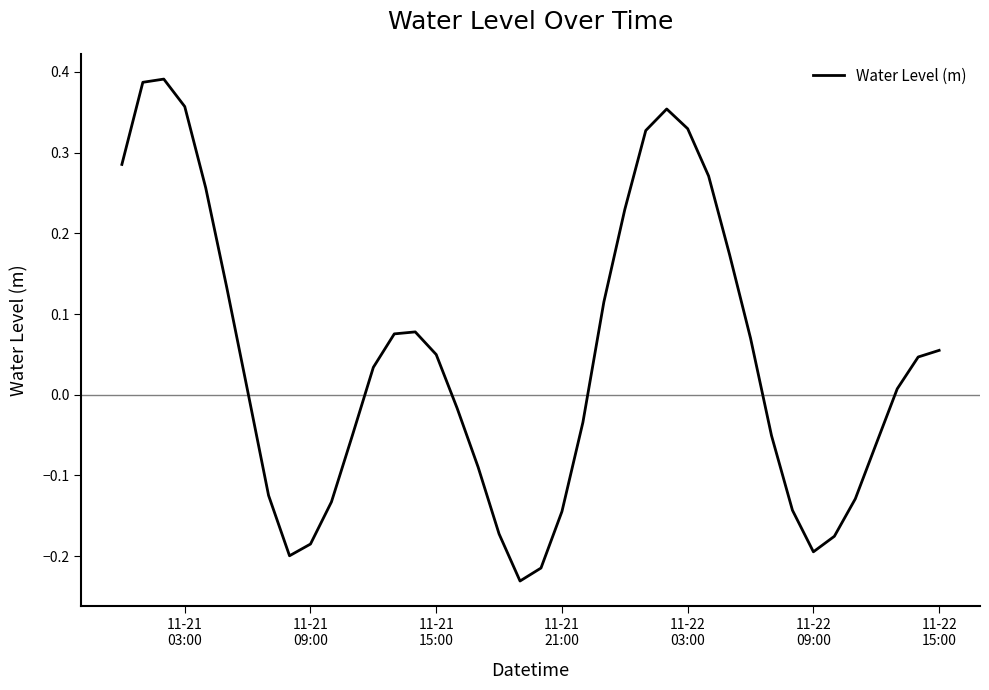

What is the difference between the maximum and minimum values?

0.6